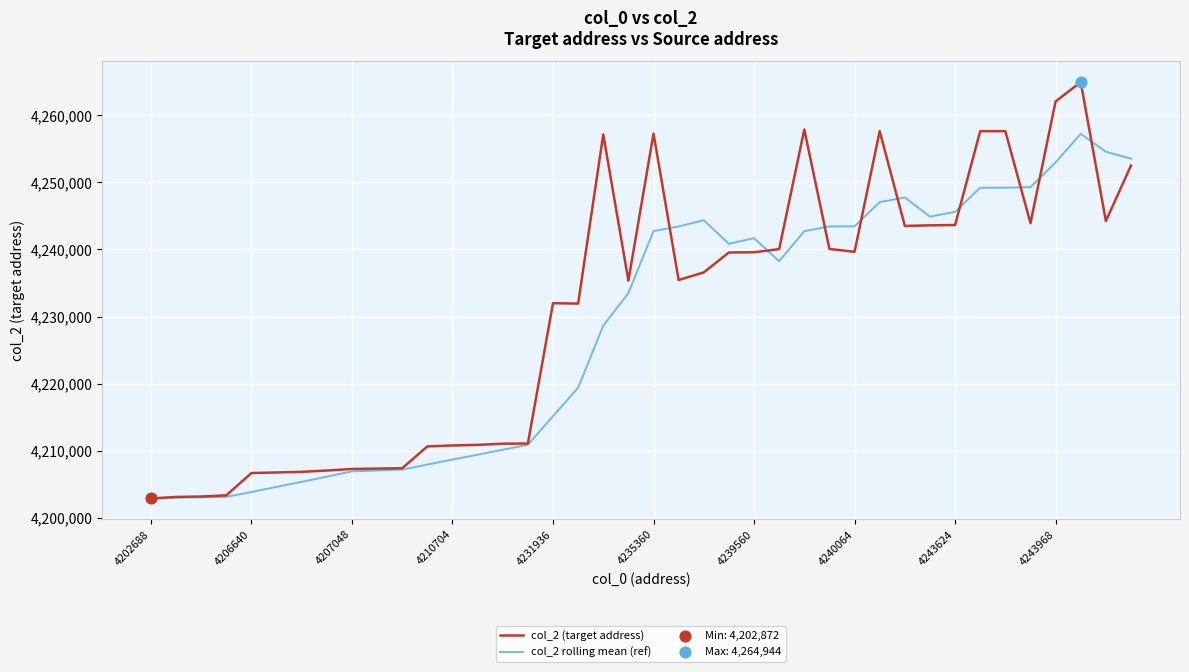

Which series has the largest total across all categories?

col_2 (target address)